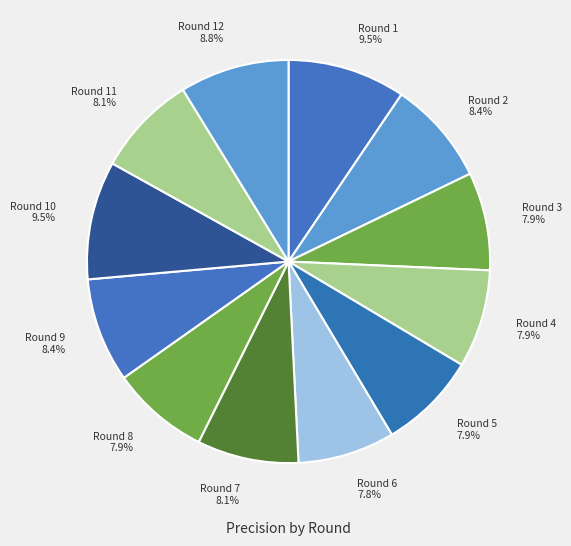

Which has a higher value, Round 9 8.4% or Round 8 7.9%?

Round 9 8.4%